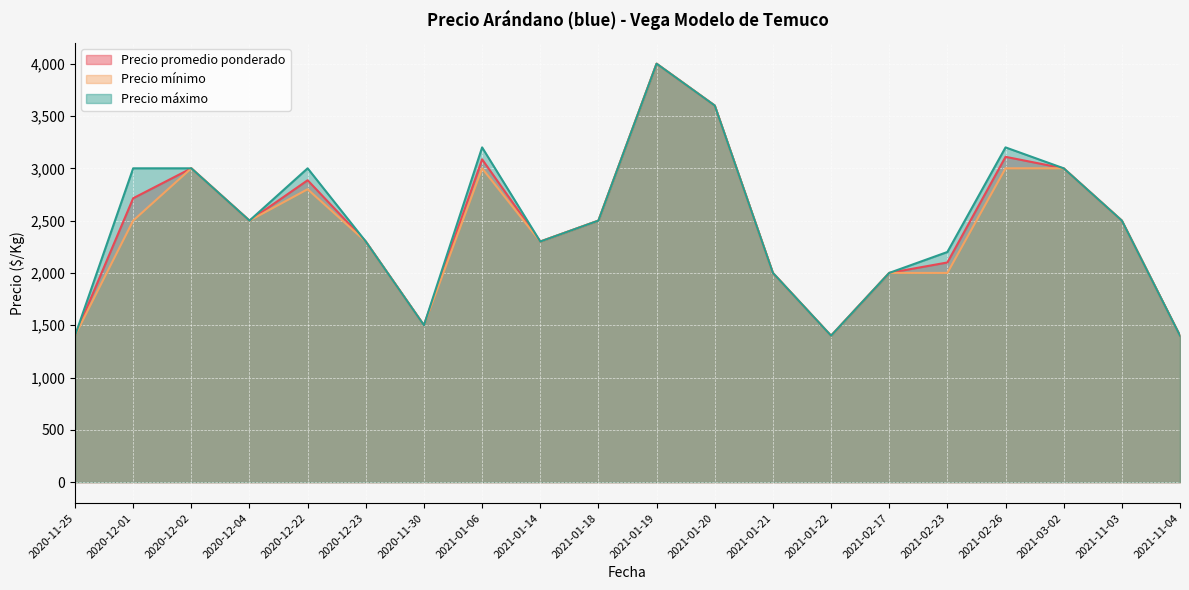

The Precio máximo series shows 755 at 2020-12-04. True or false?

False